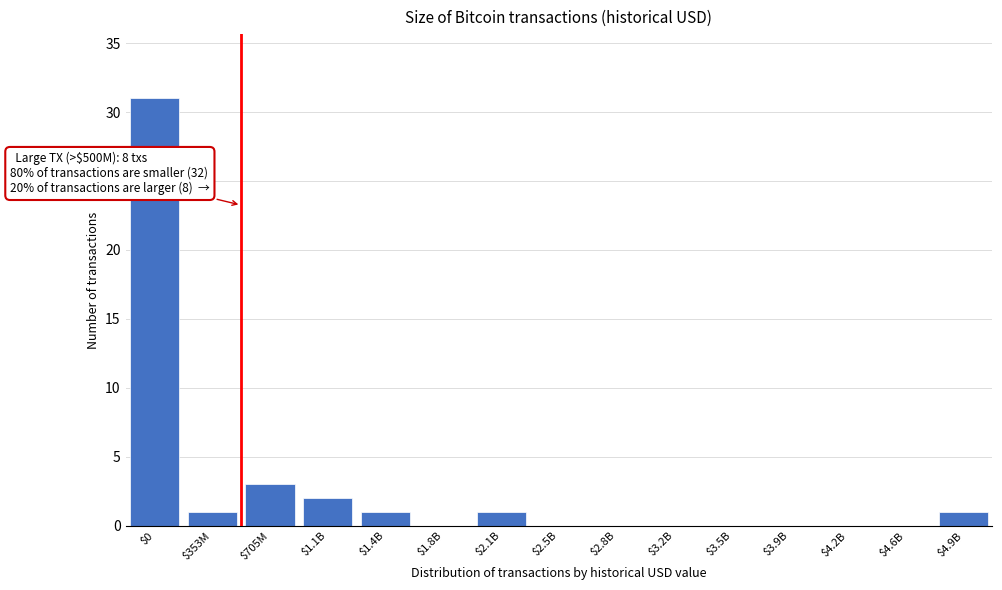

What is the maximum value shown in the chart?

31